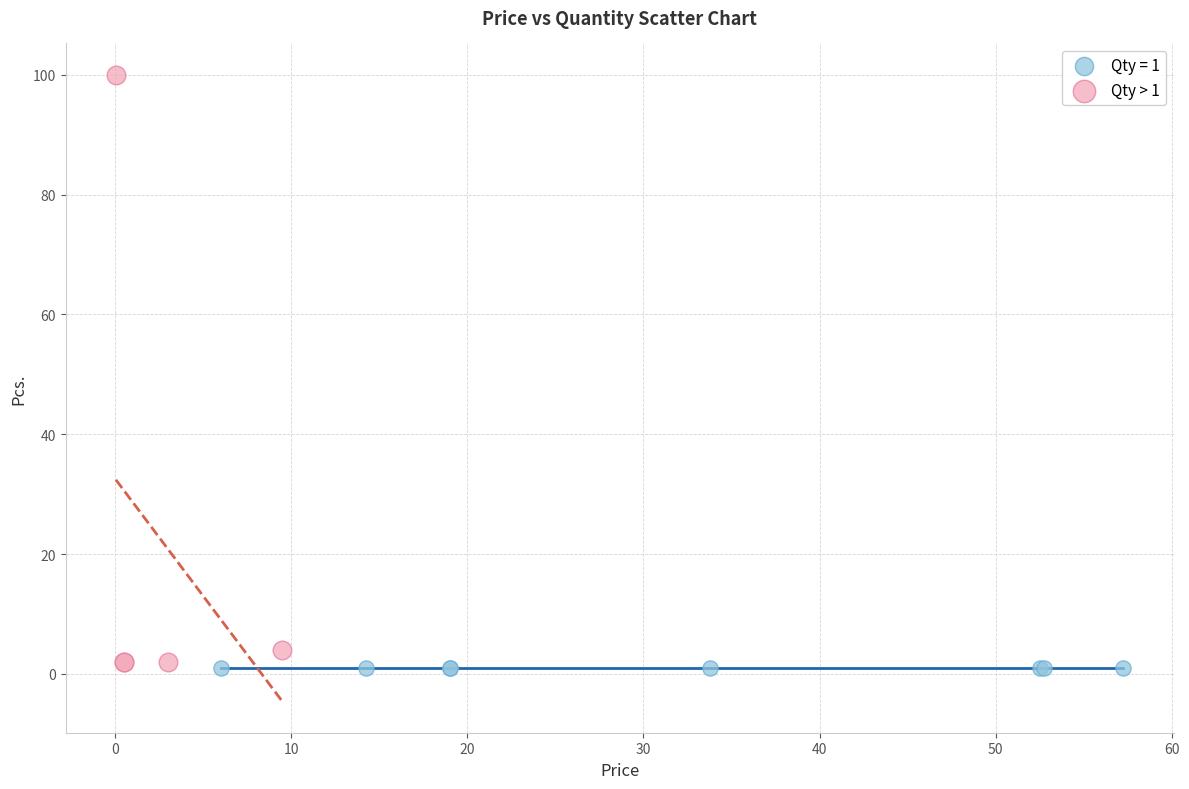

Which series contains the highest Y value?

Qty > 1